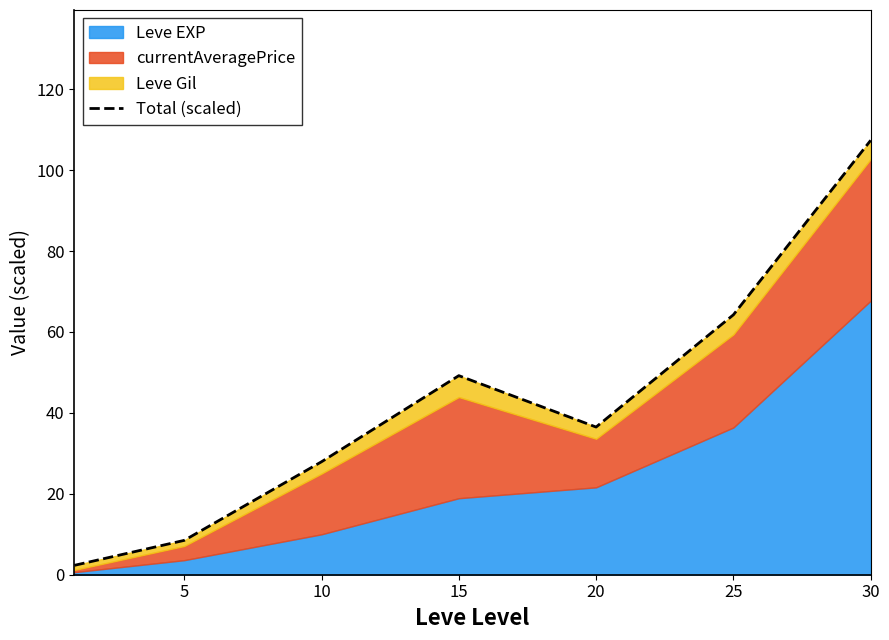

Count the number of values greater than 36.

4